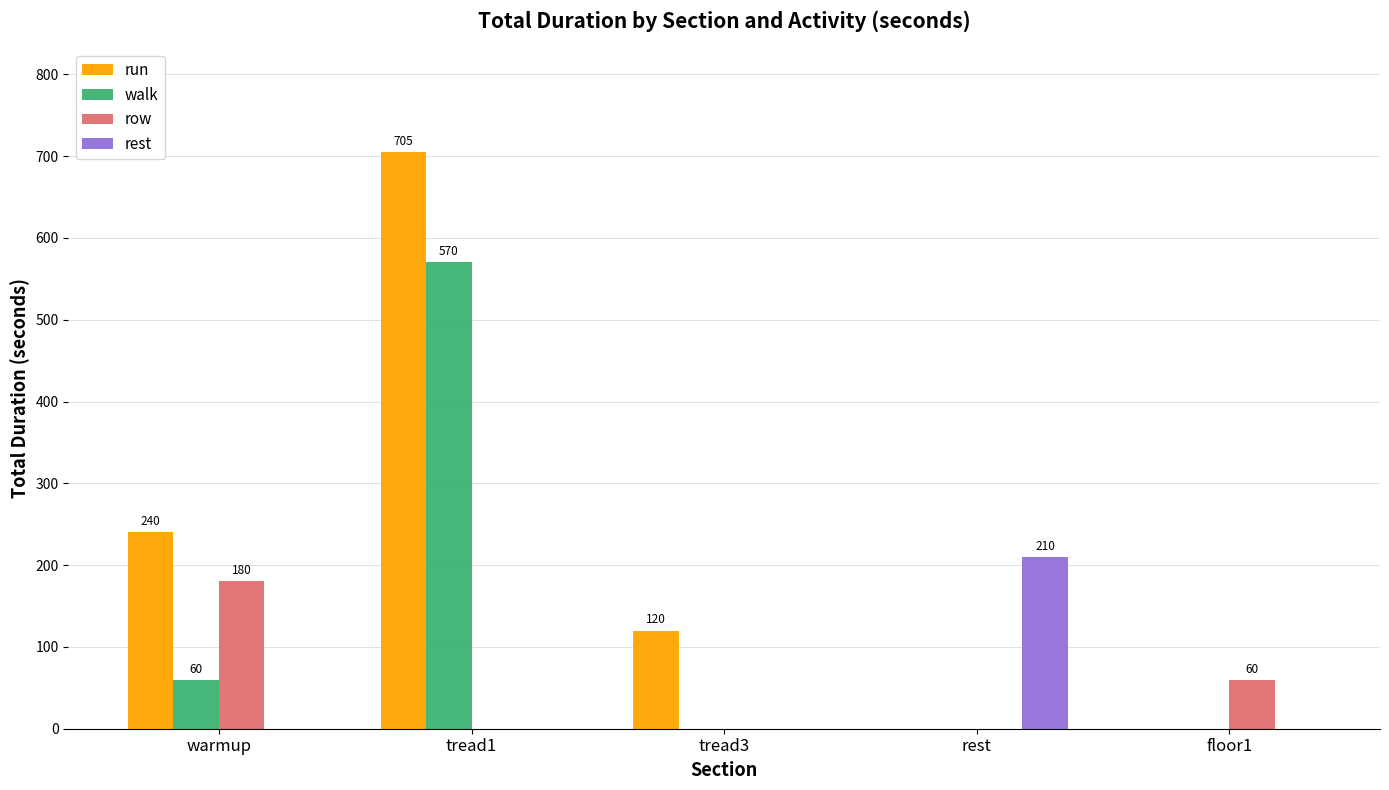

What are all the series names shown in the legend?

run, walk, row, rest